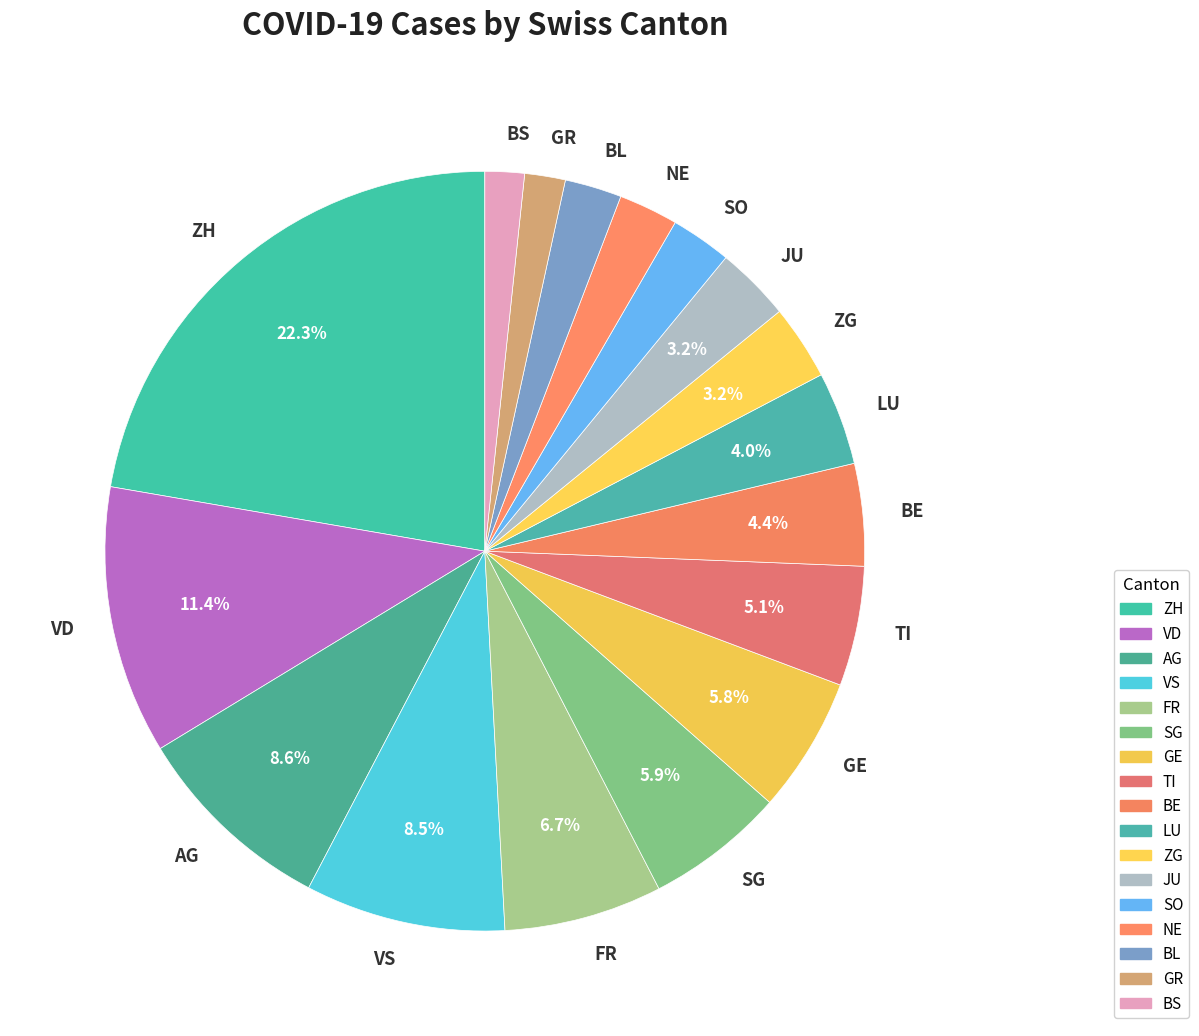

Which slice is the largest?

ZH